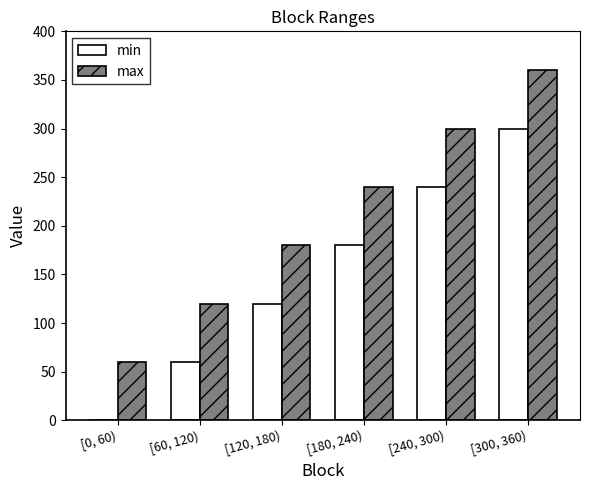

Which category has the highest value across all series?

[300, 360)